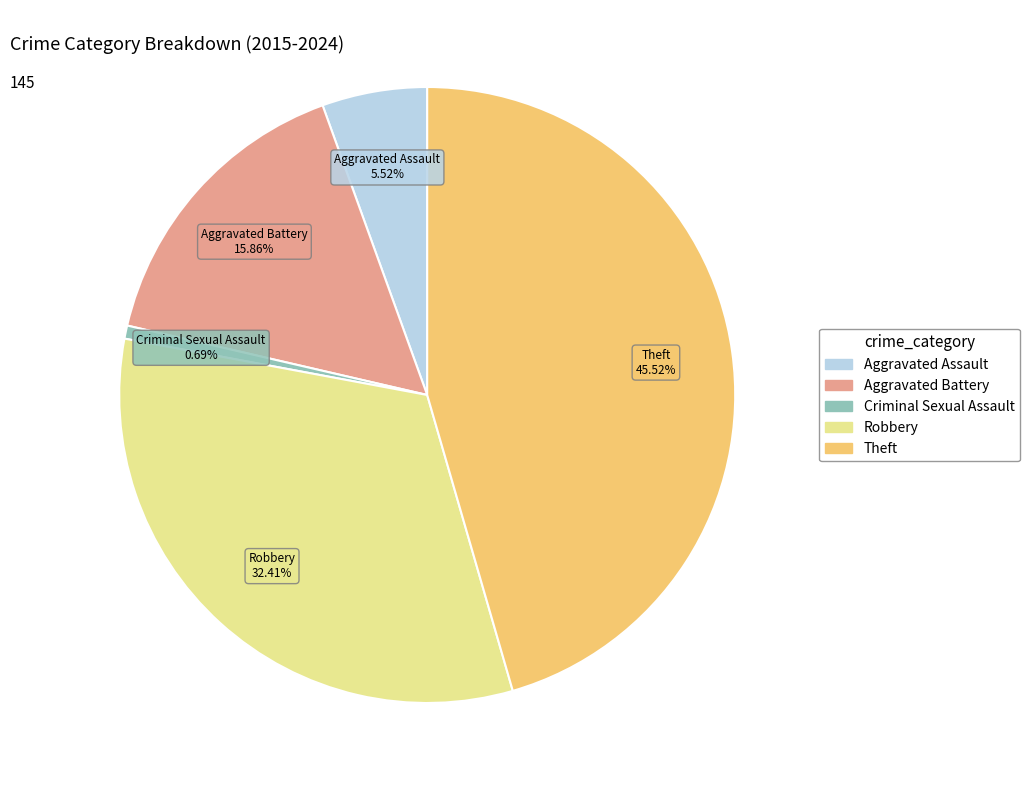

To the nearest percent, what is the combined percentage of Robbery and Aggravated Assault?

38%